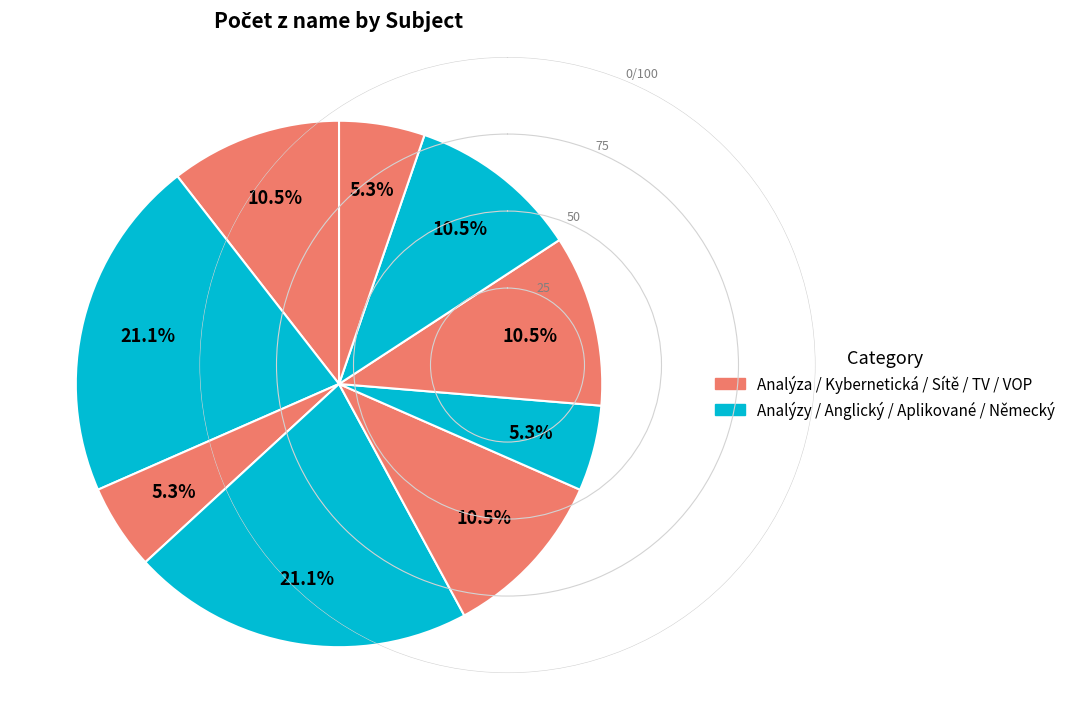

Count the number of slices in the pie.

9